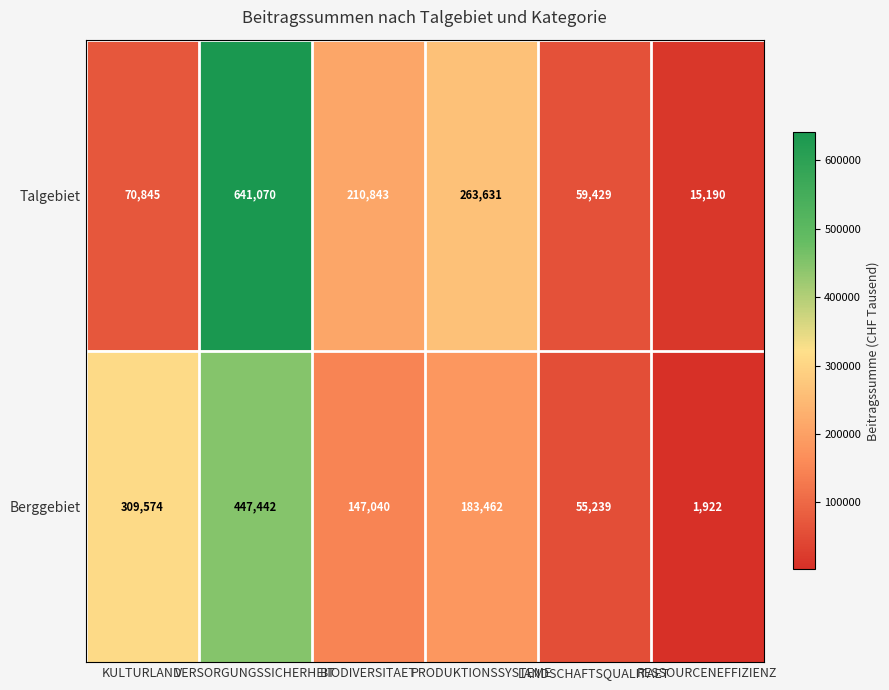

True or false: Talgebiet has a value of 26283 at RESSOURCENEFFIZIENZ.

False